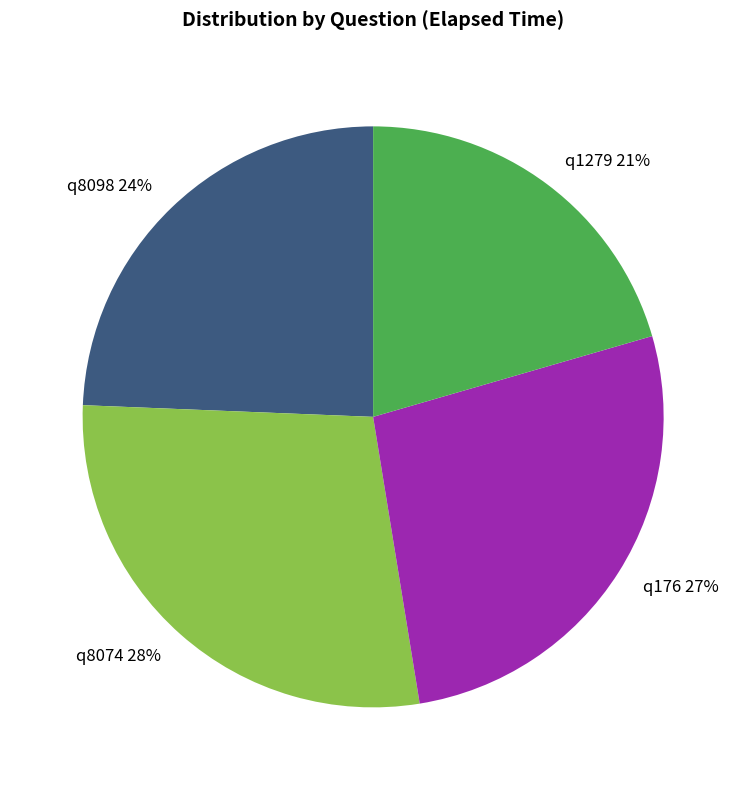

Is the sum of q8074 28% and q8098 24% greater than half?

Yes